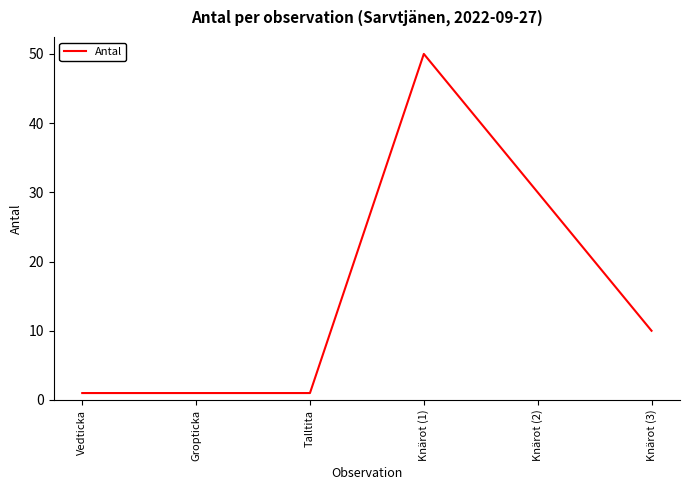

True or false: the data has more than 2 interior local peaks.

False